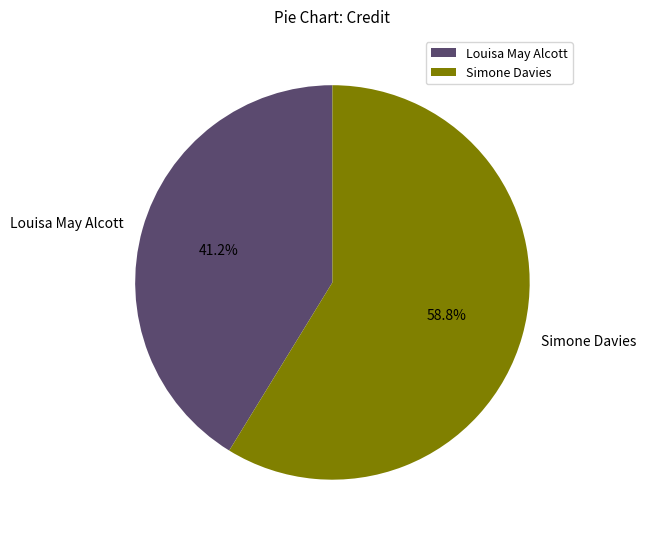

The Louisa May Alcott slice represents 41% of the pie. True or false?

True